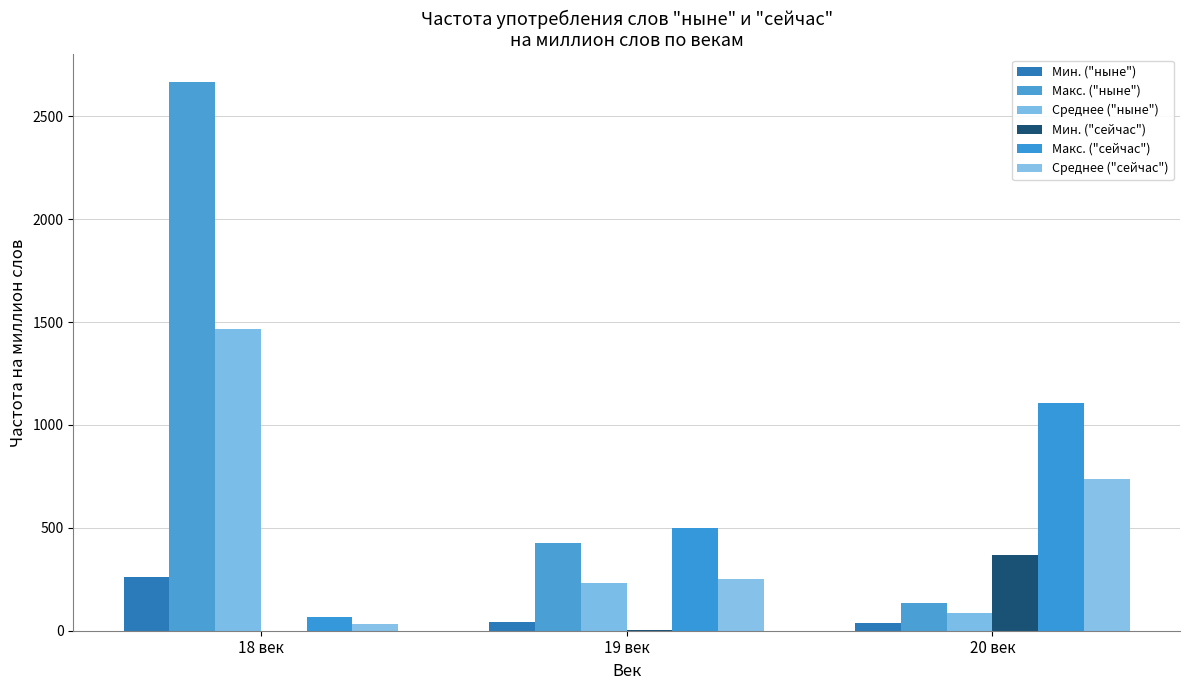

How many values in the Среднее ("сейчас") series exceed 250?

2